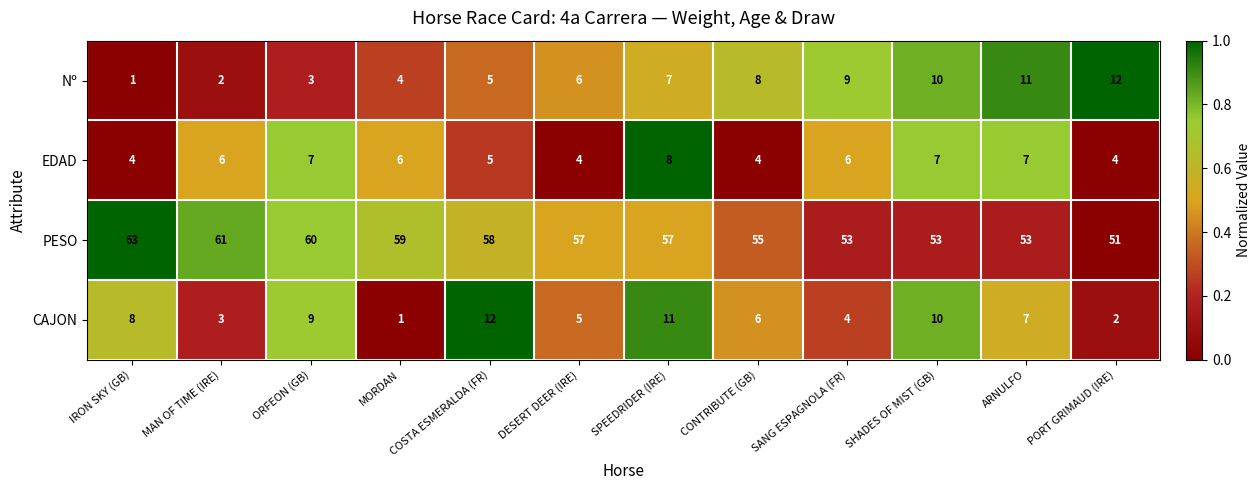

Is it true that Nº equals 9 at SANG ESPAGNOLA (FR)?

True